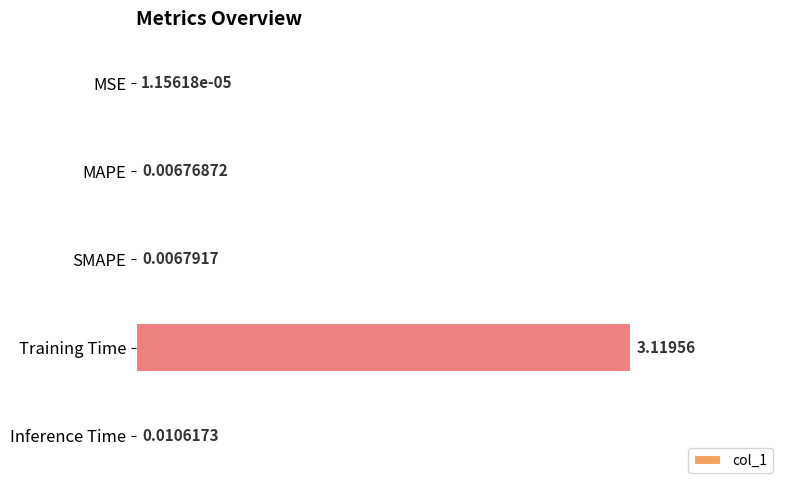

At which label is the value closest to 1?

Inference Time